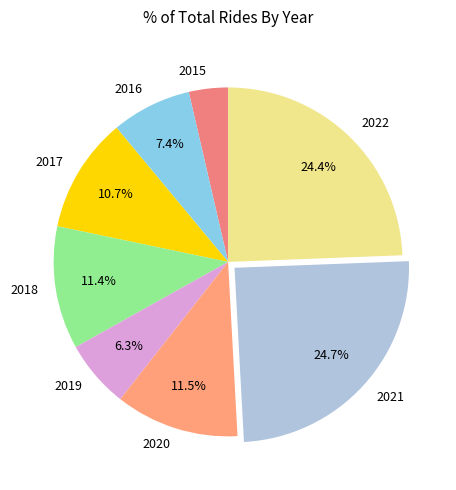

What is the ratio of the value at 2017 to the value at 2020?

0.9